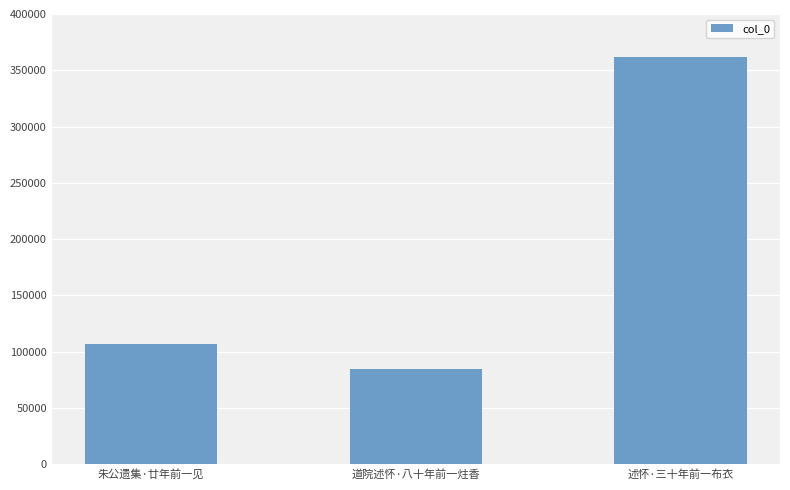

True or false: the data shows 84382 at 道院述怀·八十年前一炷香.

True